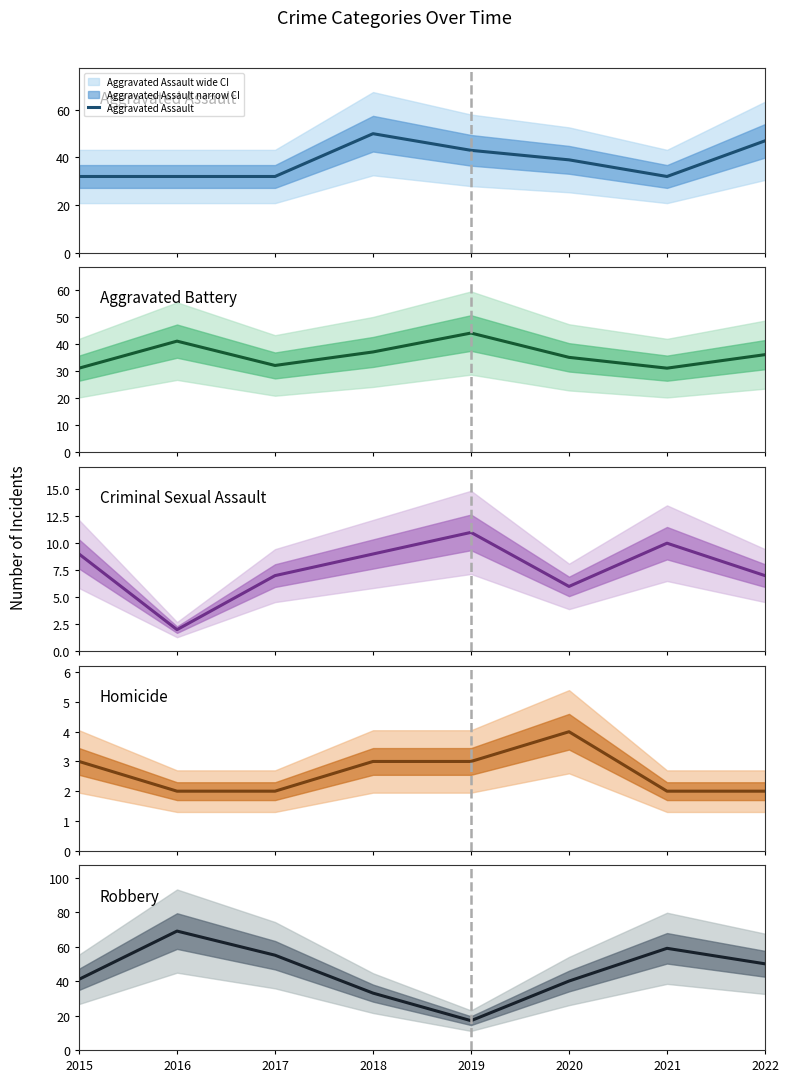

Reading left to right, what are all the values shown in this chart?

Aggravated Assault: 32	32	32	50	43	39	32	47
Aggravated Battery: 31	41	32	37	44	35	31	36
Criminal Sexual Assault: 9	2	7	9	11	6	10	7
Homicide: 3	2	2	3	3	4	2	2
Robbery: 41	69	55	33	17	40	59	50